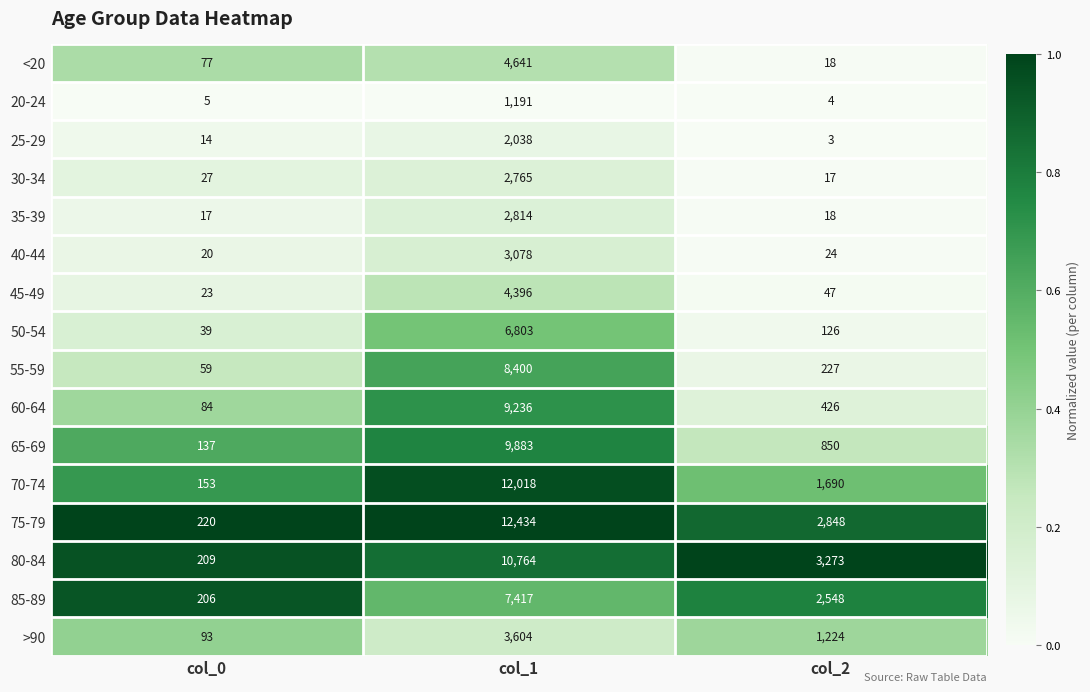

Which series has the largest total across all categories?

75-79